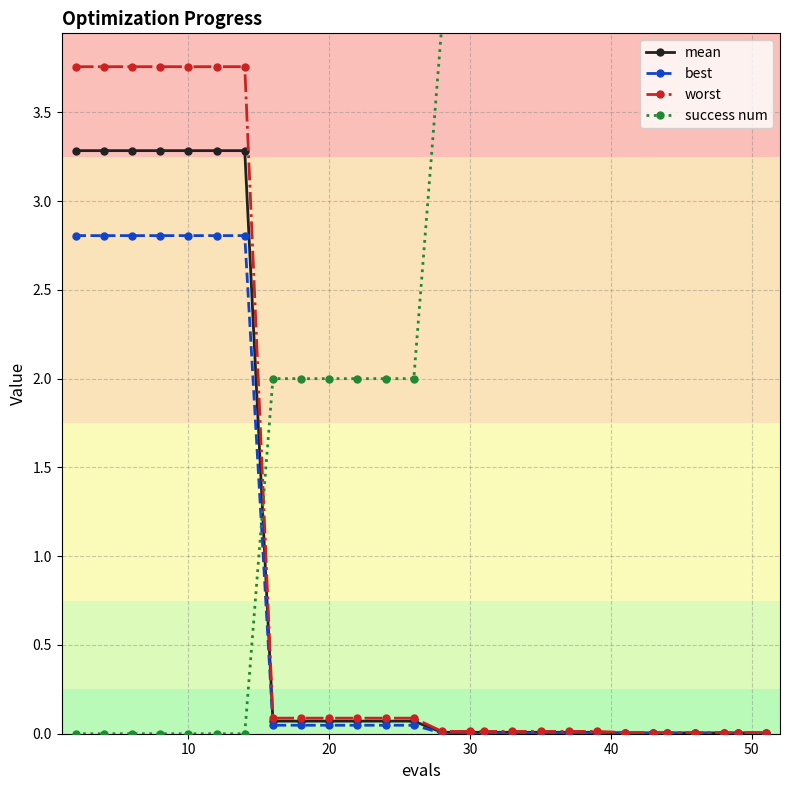

The value of best at 24 is 0.0. True or false?

False